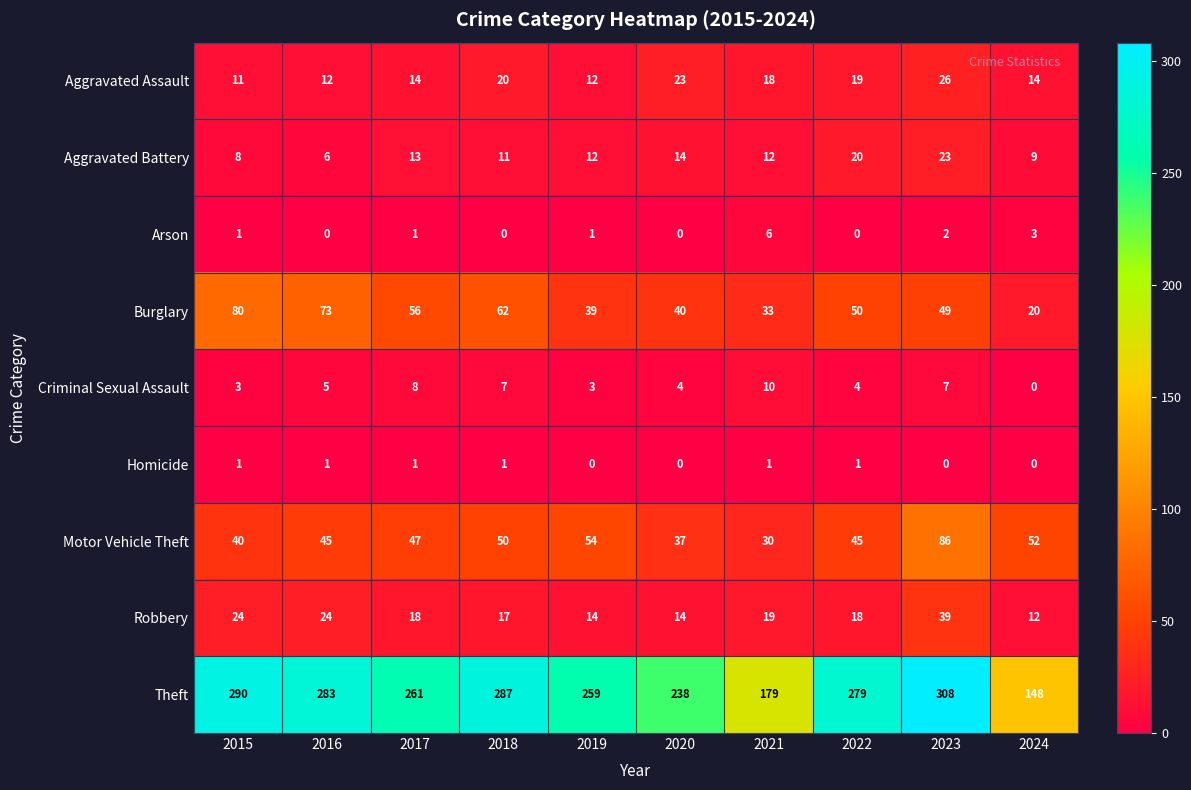

Rank the series at 2016 from lowest to highest value.

Arson, Homicide, Criminal Sexual Assault, Aggravated Battery, Aggravated Assault, Robbery, Motor Vehicle Theft, Burglary, Theft